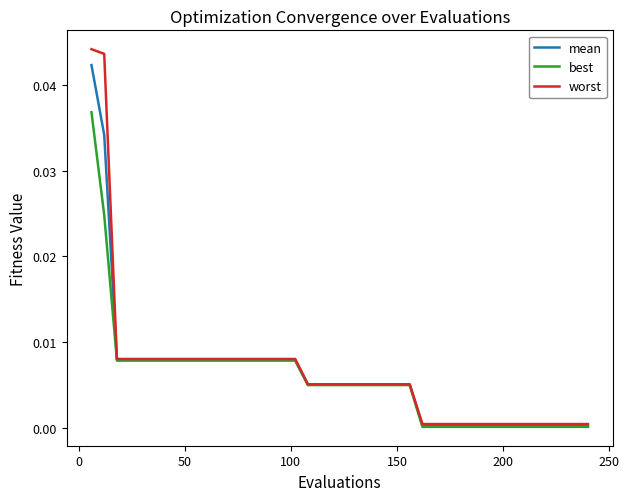

Which series has the largest range (max minus min)?

worst